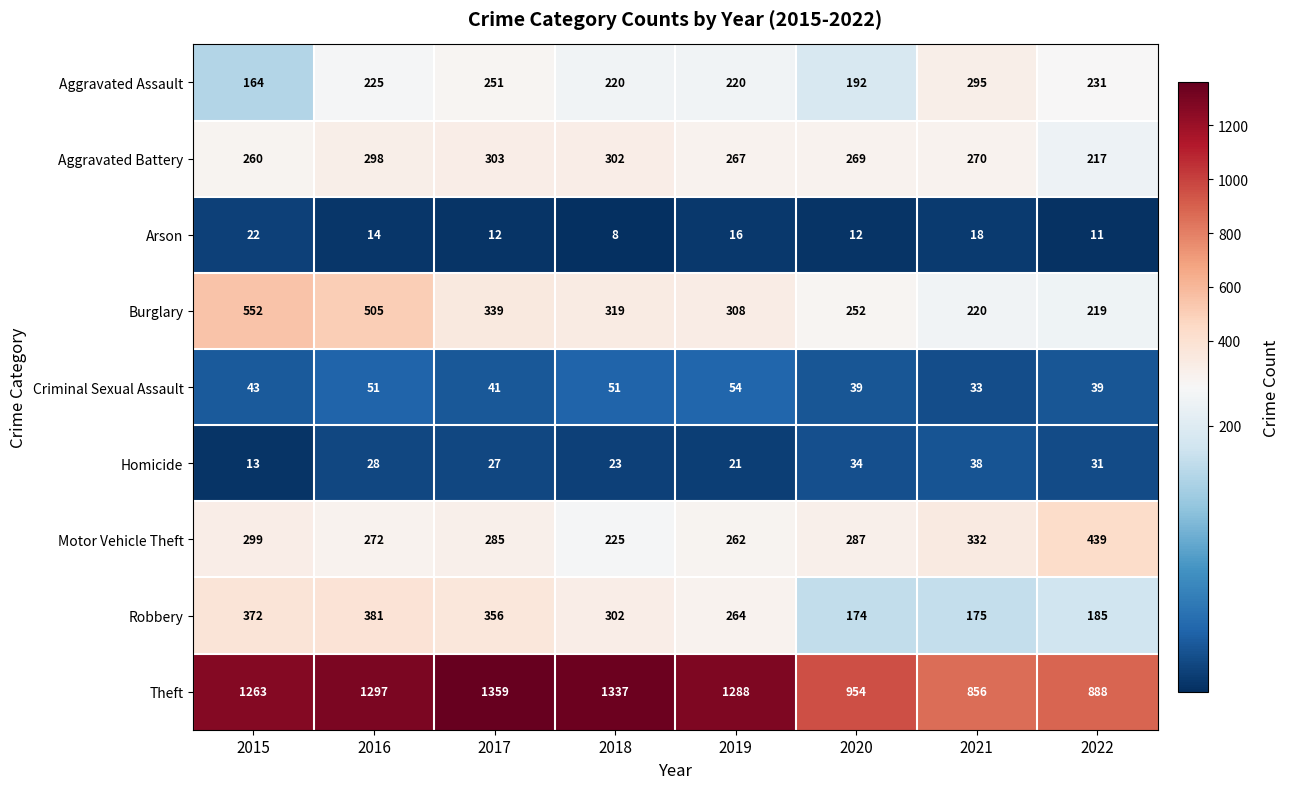

What is the minimum value shown in the chart?

8